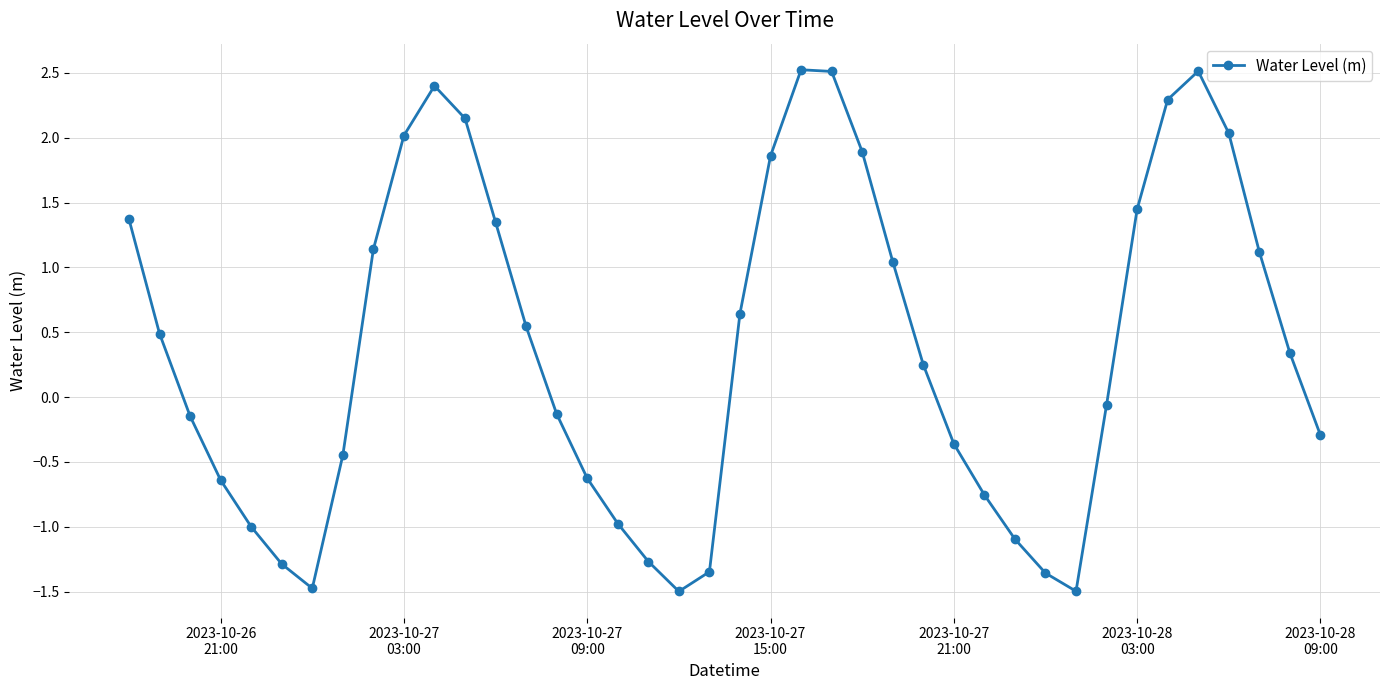

What is the minimum value shown in the chart?

-1.5